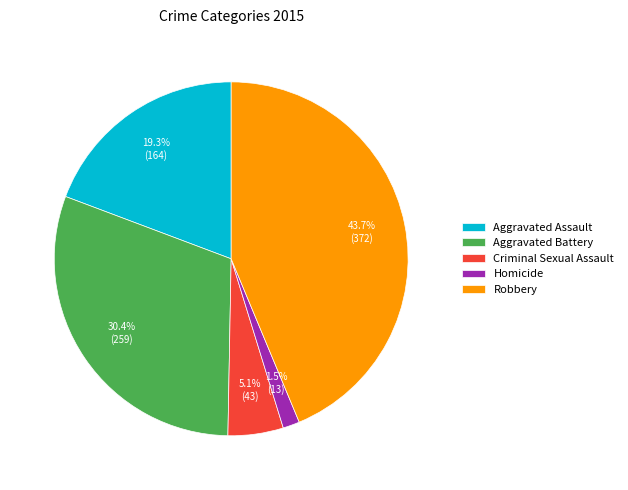

To the nearest percent, what is the difference between the largest and smallest slice percentages?

42%